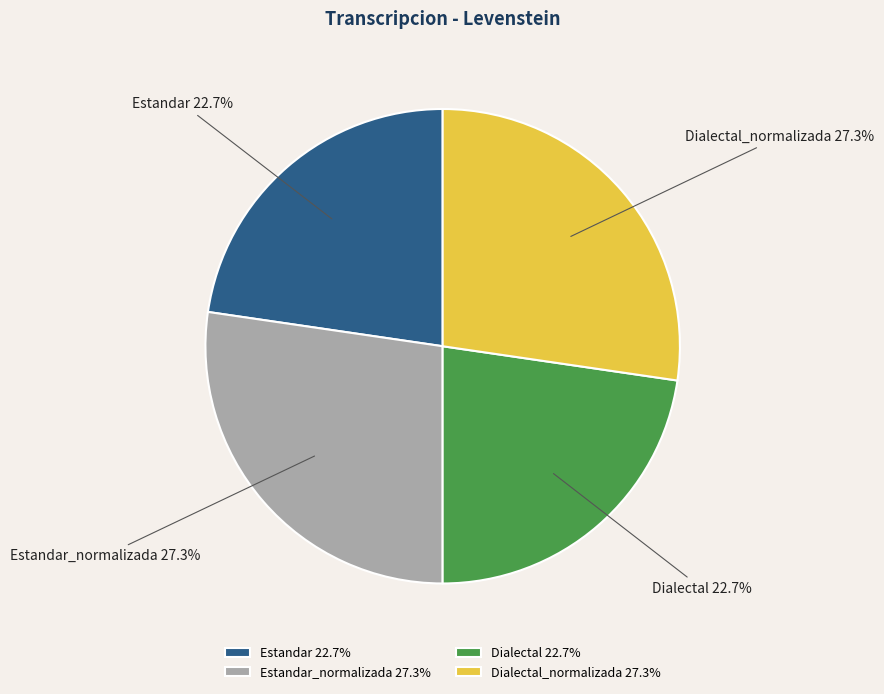

To the nearest percent, what is the difference between the Dialectal_normalizada and Dialectal slice percentages?

5%